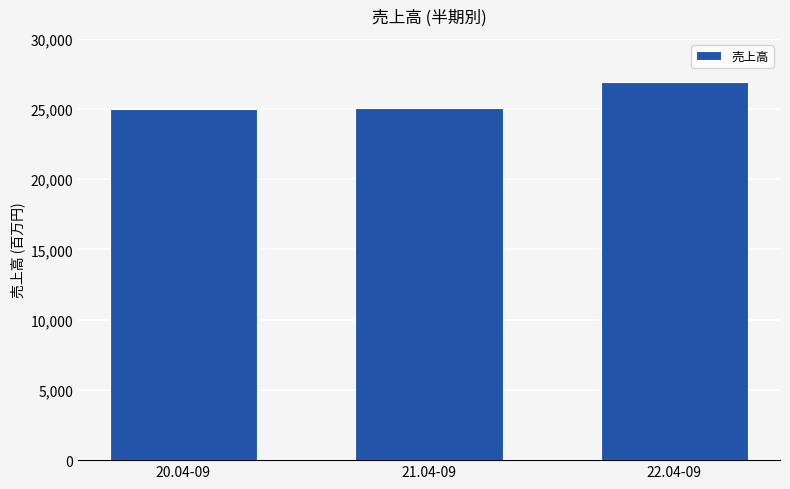

What is the change in value from 21.04-09 to 22.04-09?

+1815